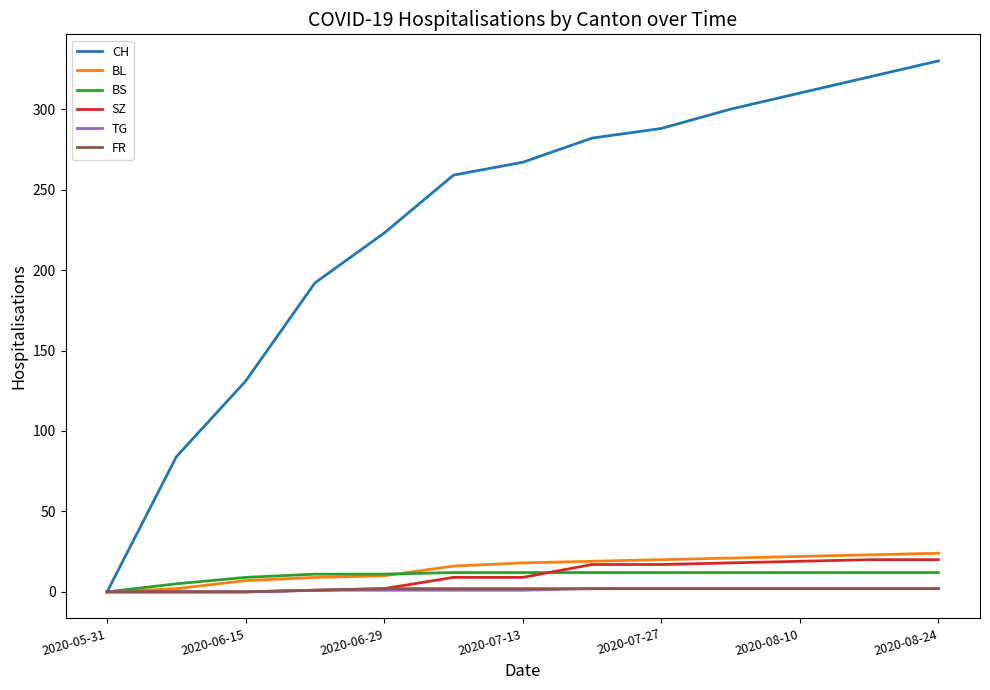

Which series has the largest total across all categories?

CH